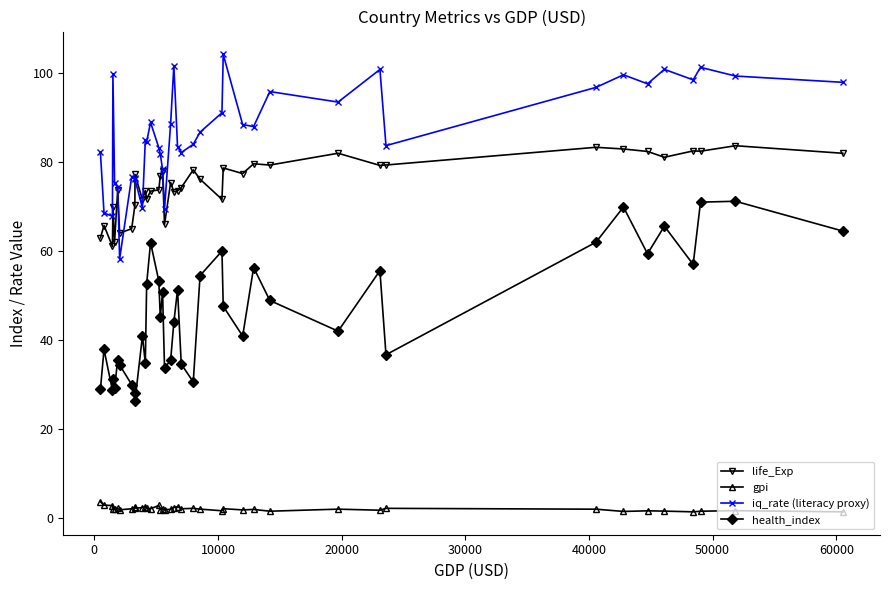

What is the value of the life_Exp point at the 13th from the left?

71.6